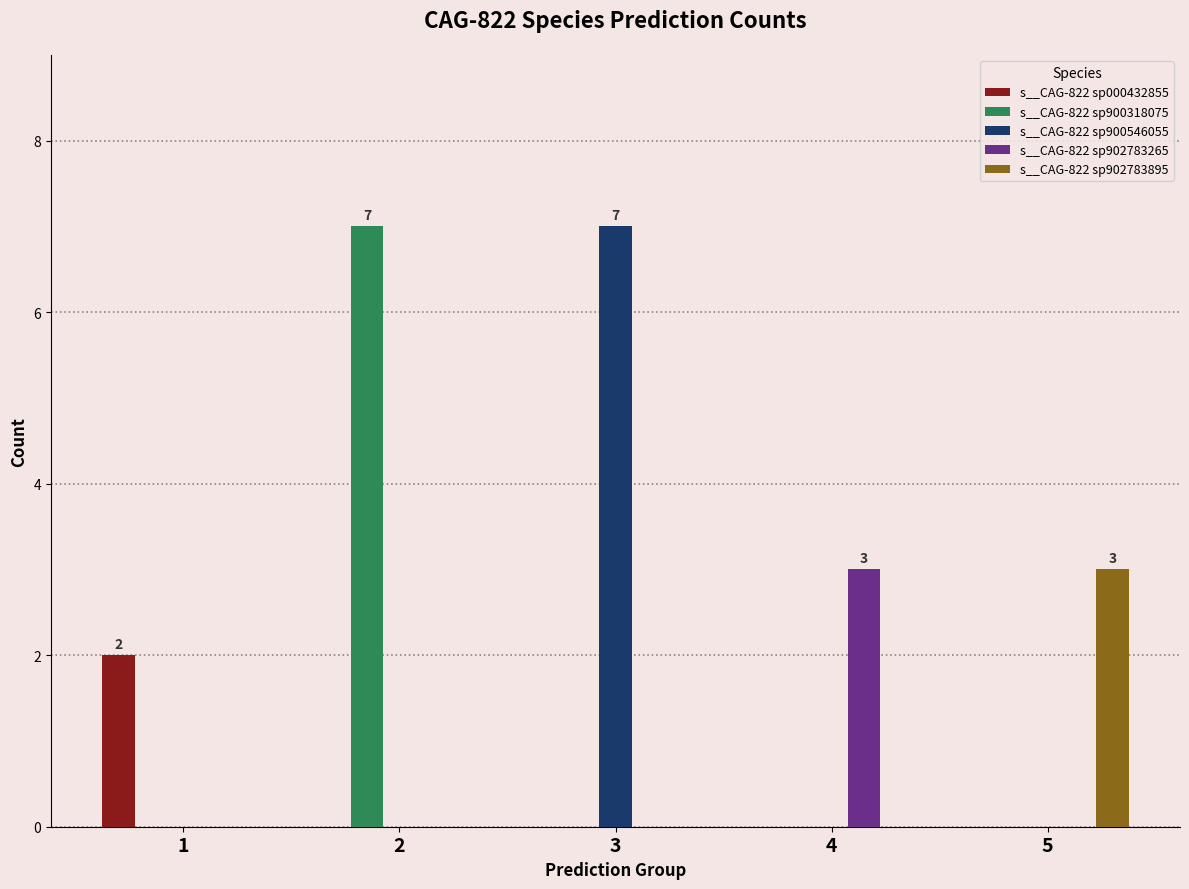

Reading left to right, what are all the values shown in this chart?

s__CAG-822 sp000432855: 2	0	0	0	0
s__CAG-822 sp900318075: 0	7	0	0	0
s__CAG-822 sp900546055: 0	0	7	0	0
s__CAG-822 sp902783265: 0	0	0	3	0
s__CAG-822 sp902783895: 0	0	0	0	3